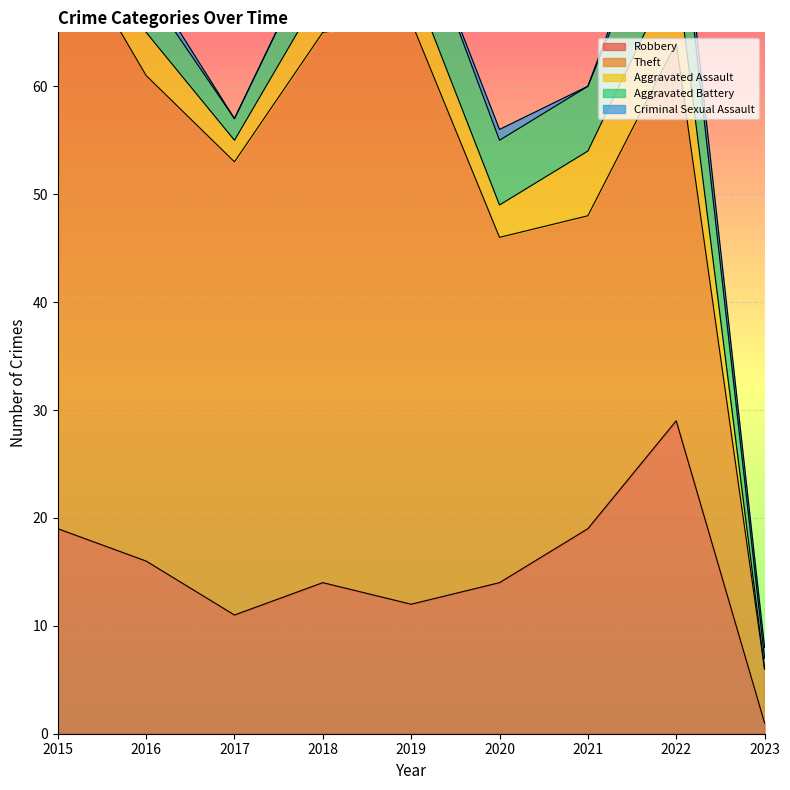

Where is the first local maximum for Robbery?

2018